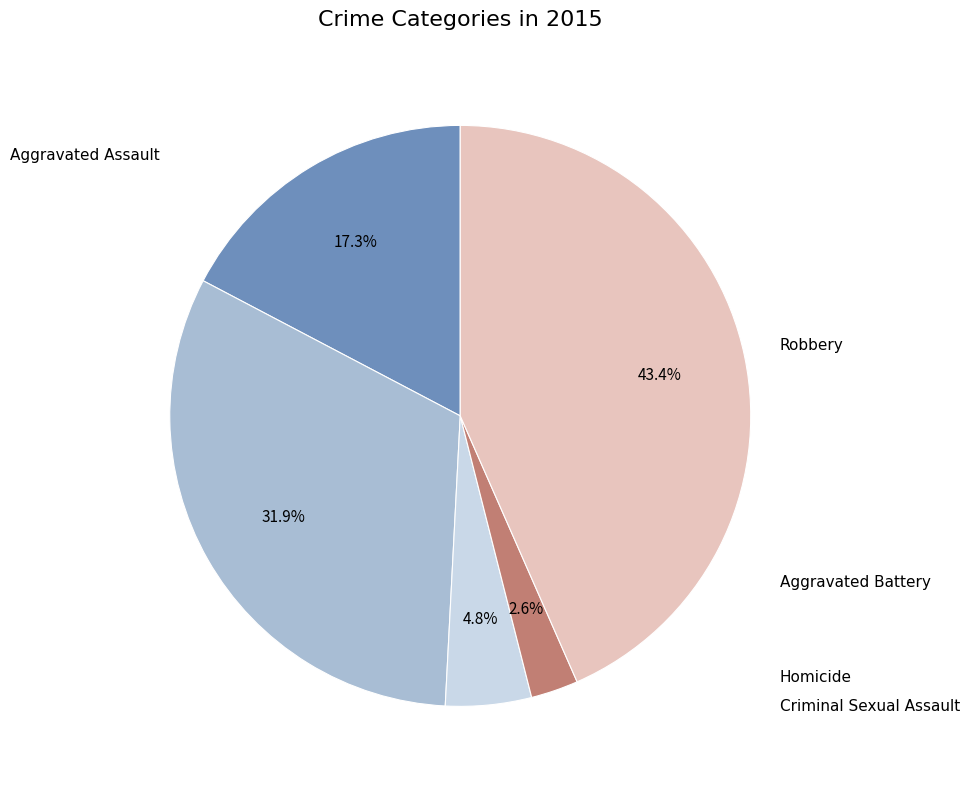

How many slices are in this pie chart?

5